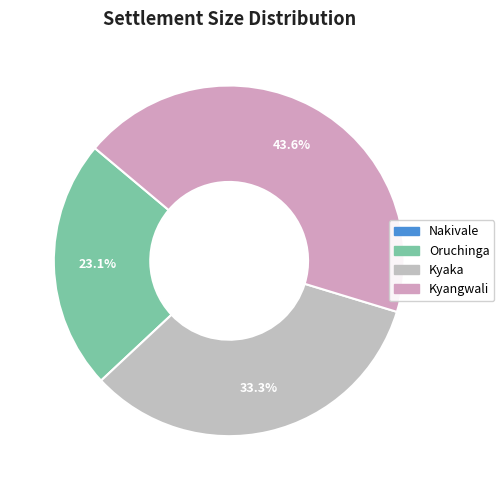

True or false: Kyangwali accounts for 29% of the total.

False